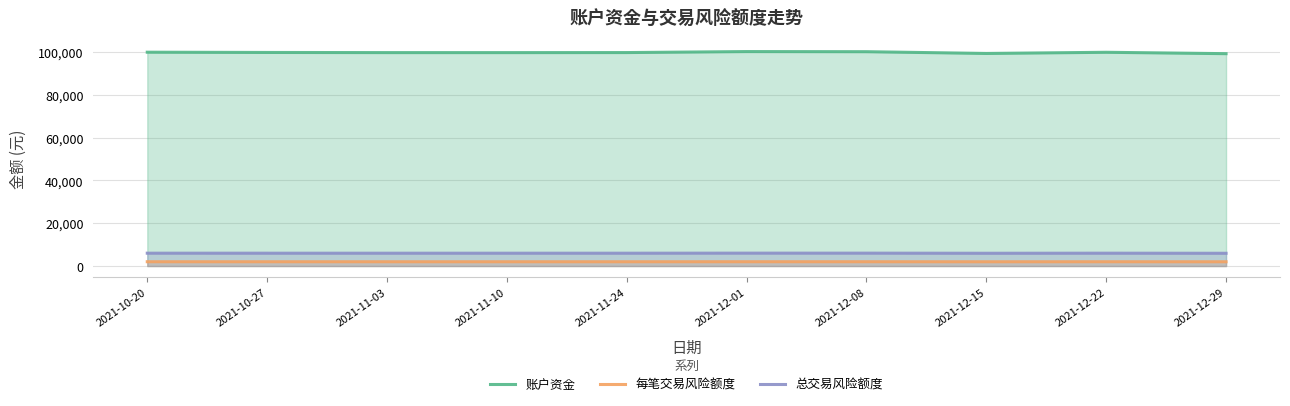

Which series has the widest spread of values?

账户资金